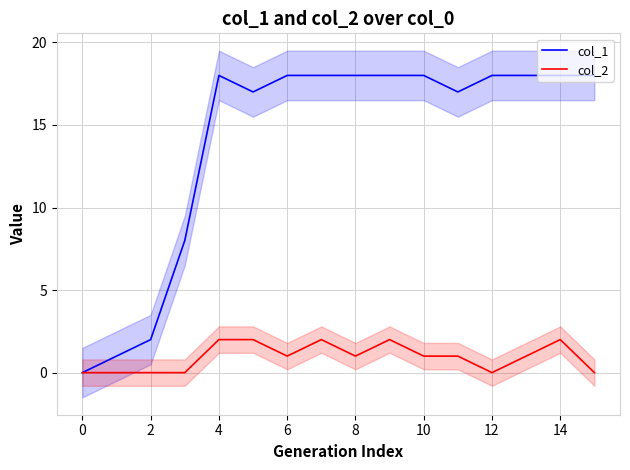

What is the greatest value displayed?

18